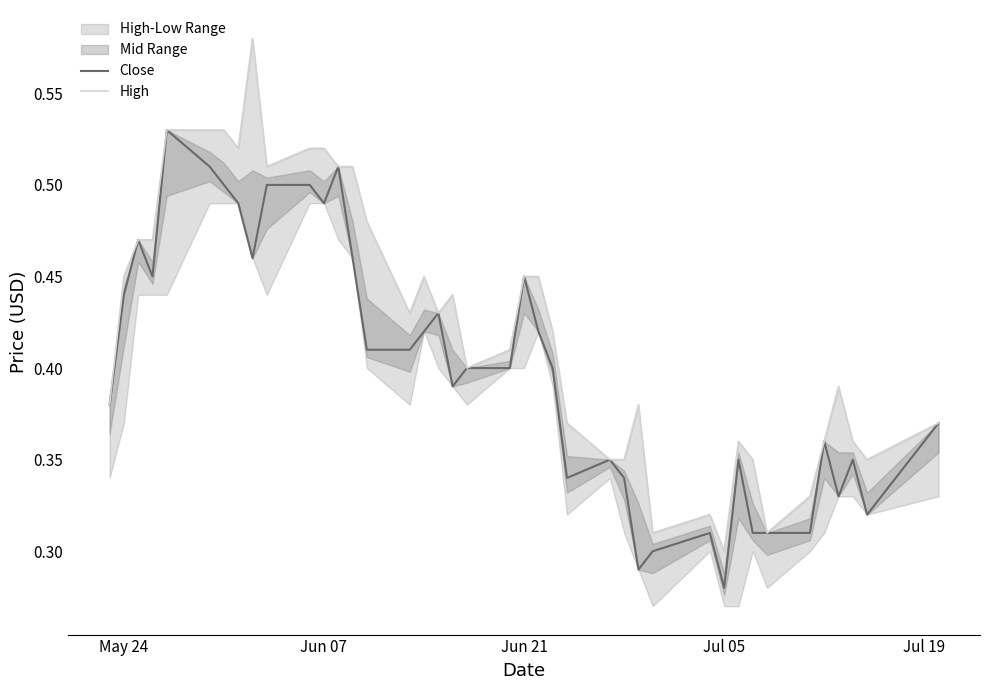

True or false: Close and High cross at least once.

False